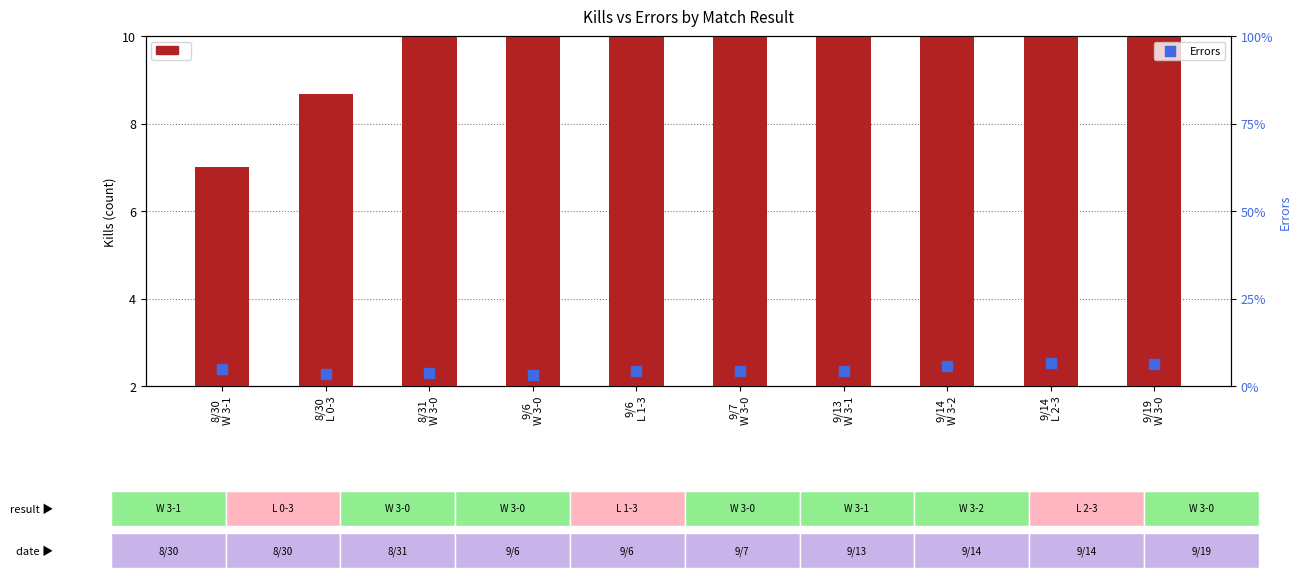

Which series has the largest Y range (max minus min)?

Kills